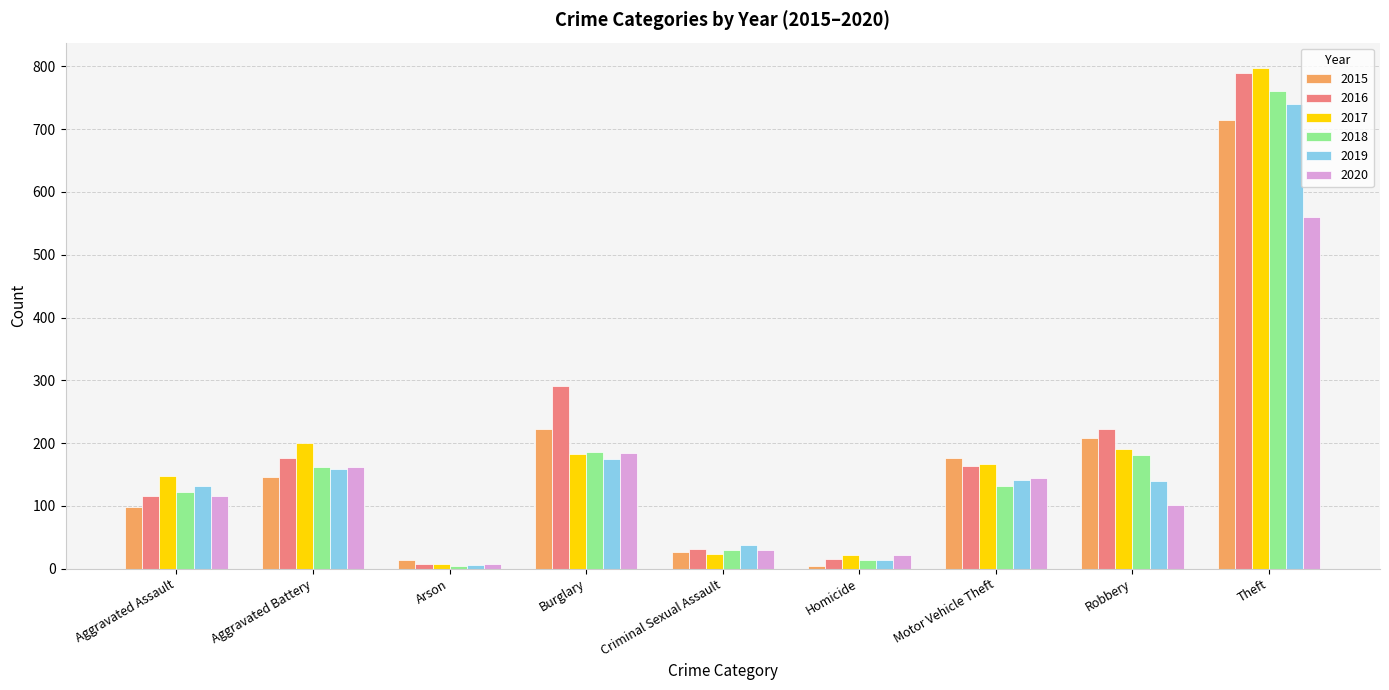

What is the difference between the maximum and second lowest values in the 2019 series?

727